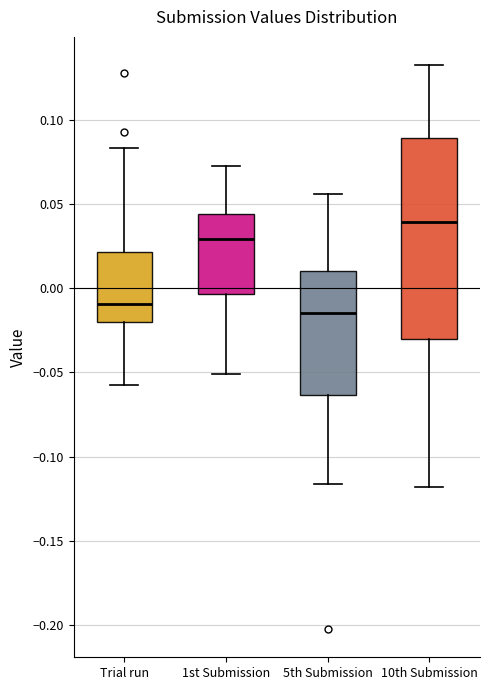

Which box's median line is the highest?

10th Submission